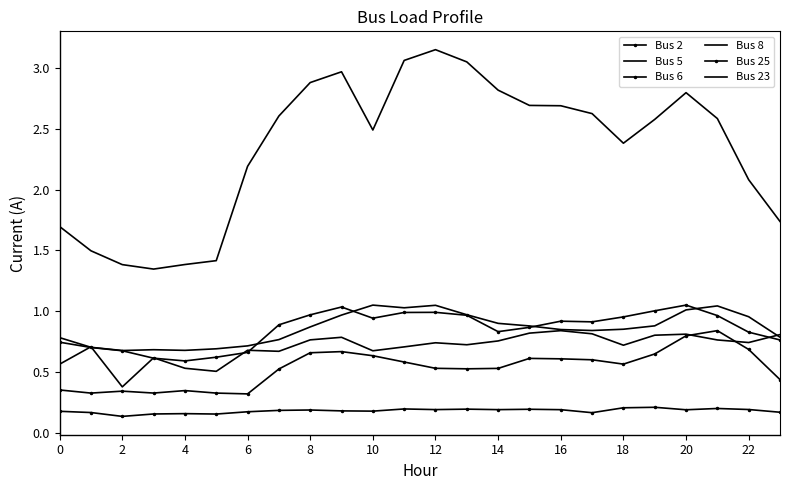

What is the lowest value of the Bus 5 series?

1.3